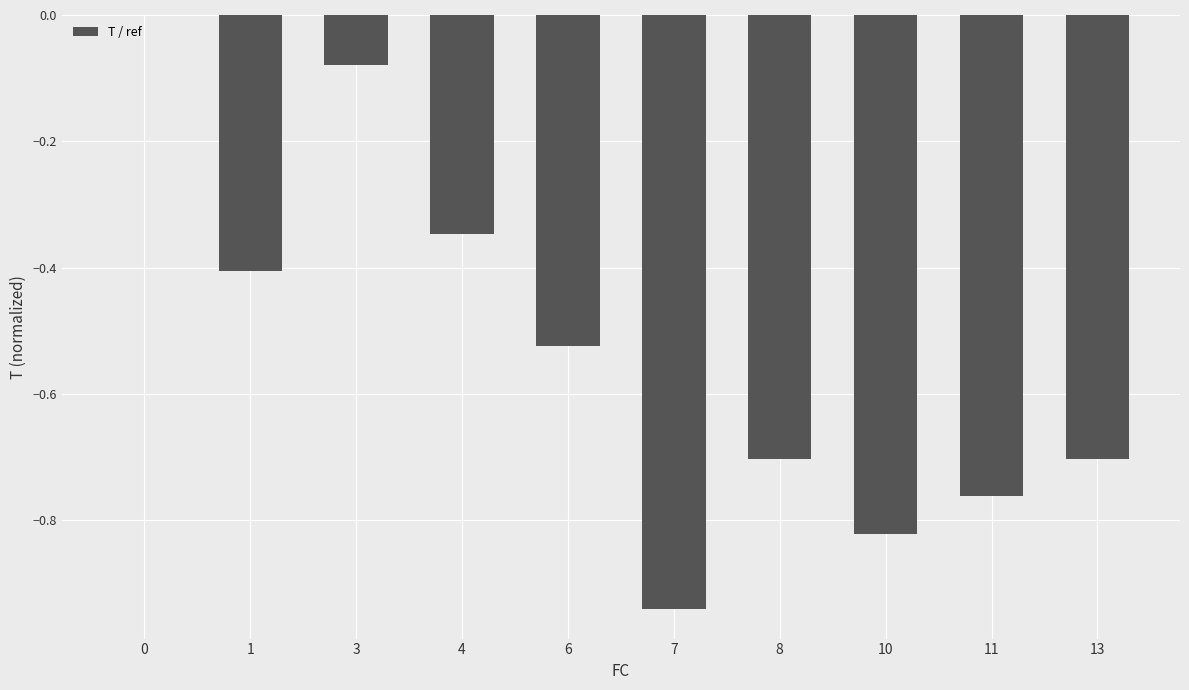

What is the difference between the values at 4 and 8?

0.4